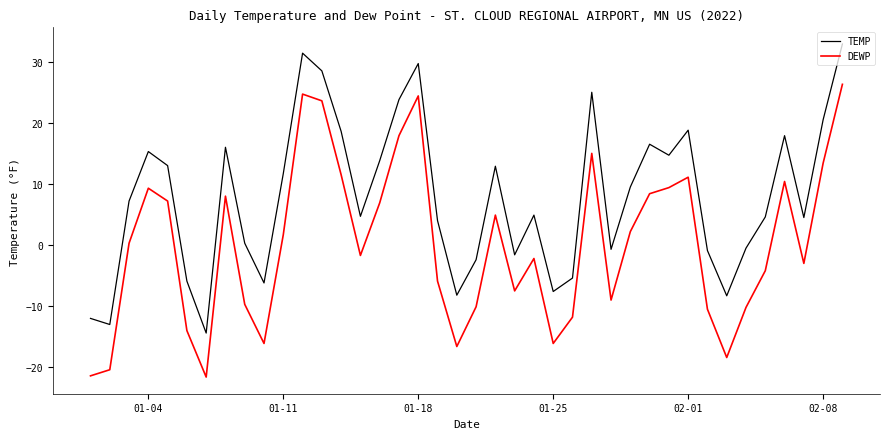

What is the sum of all TEMP values?

313.6